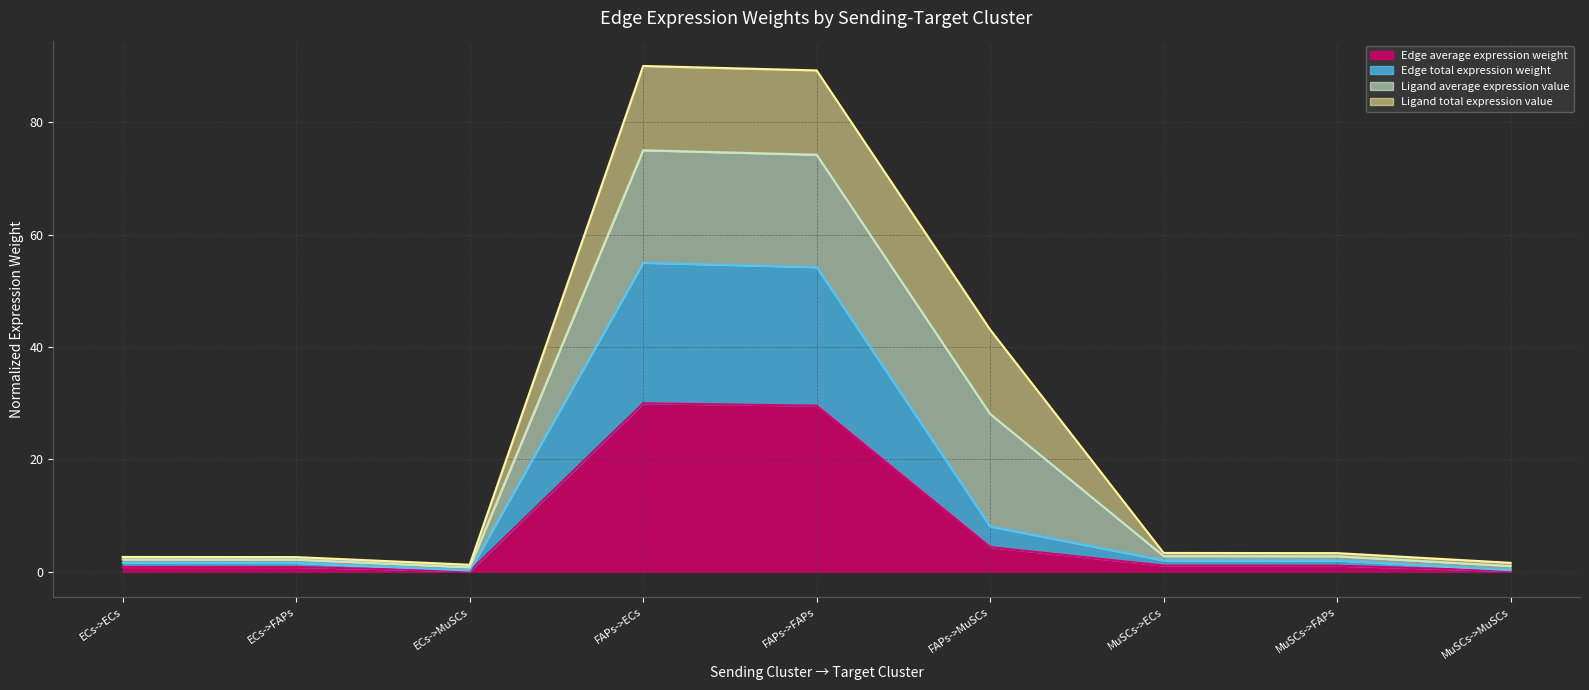

Reading left to right, list all the values displayed in this chart.

Edge average expression weight (line): ECs->ECs=0.9	ECs->FAPs=0.9	ECs->MuSCs=0.1	FAPs->ECs=30.0	FAPs->FAPs=29.6	FAPs->MuSCs=4.4	MuSCs->ECs=1.1	MuSCs->FAPs=1.1	MuSCs->MuSCs=0.2
Edge total expression weight (line): ECs->ECs=1.6	ECs->FAPs=1.6	ECs->MuSCs=0.2	FAPs->ECs=55.0	FAPs->FAPs=54.2	FAPs->MuSCs=8.1	MuSCs->ECs=2.1	MuSCs->FAPs=2.0	MuSCs->MuSCs=0.3
Ligand average expression value (line): ECs->ECs=2.2	ECs->FAPs=2.2	ECs->MuSCs=0.8	FAPs->ECs=75.0	FAPs->FAPs=74.2	FAPs->MuSCs=28.1	MuSCs->ECs=2.8	MuSCs->FAPs=2.8	MuSCs->MuSCs=1.1
Ligand total expression value (line): ECs->ECs=2.7	ECs->FAPs=2.6	ECs->MuSCs=1.3	FAPs->ECs=90.0	FAPs->FAPs=89.2	FAPs->MuSCs=43.1	MuSCs->ECs=3.4	MuSCs->FAPs=3.3	MuSCs->MuSCs=1.6